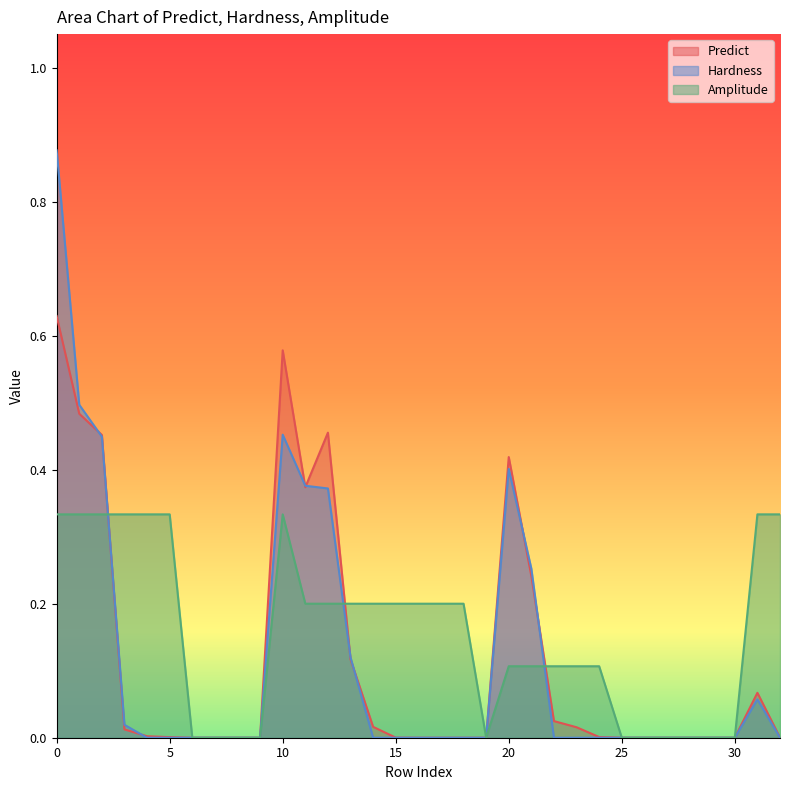

How many data points in Amplitude are above 0?

22